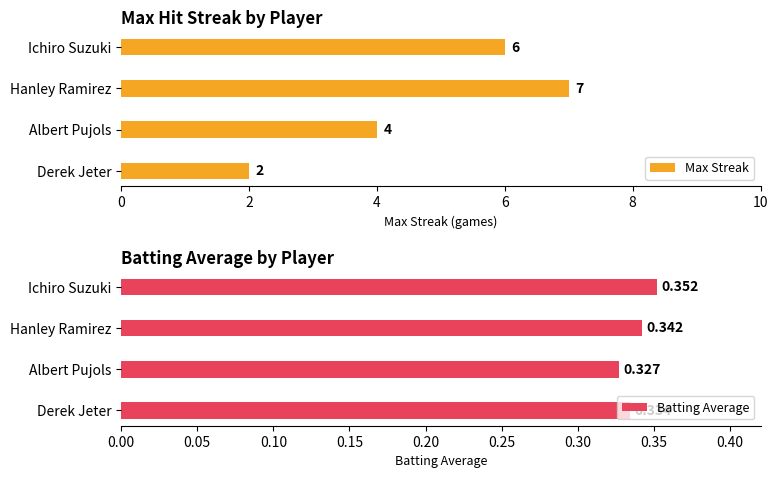

What is the maximum value for Max Streak?

7